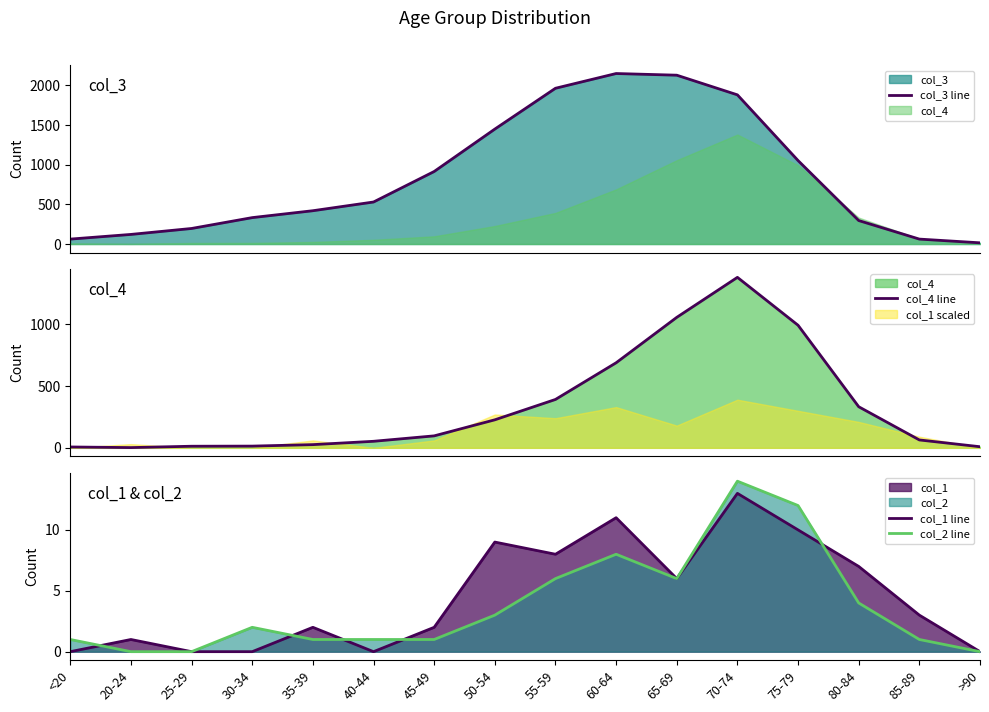

Which has a higher value, 85-89 or 35-39?

35-39